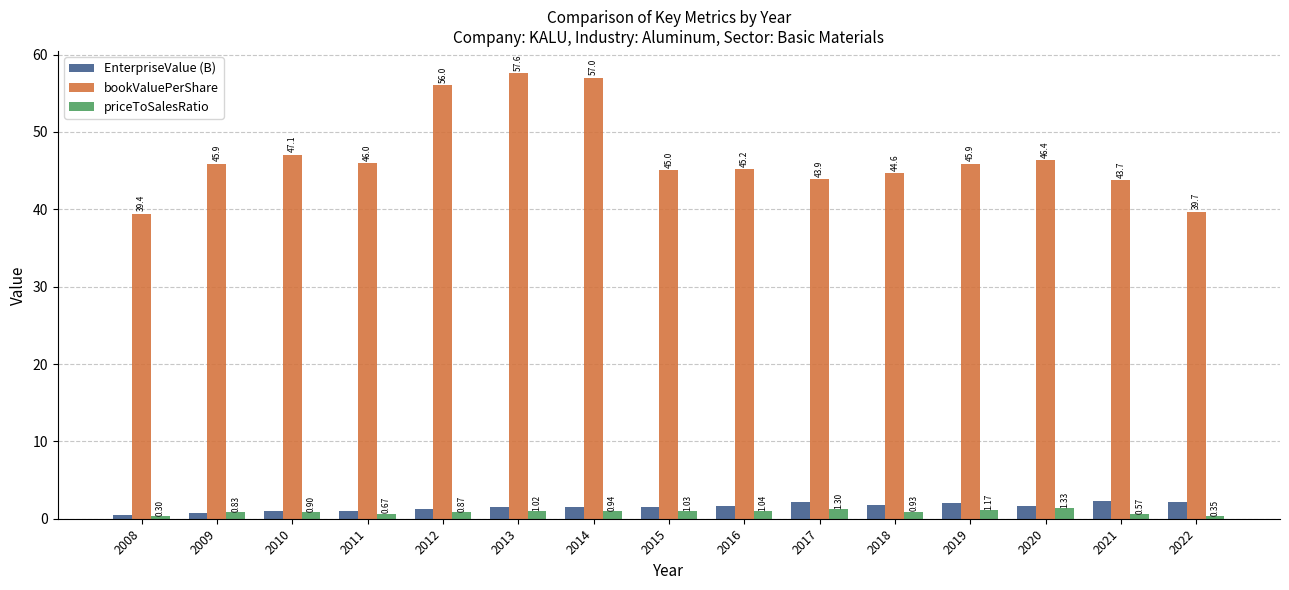

What is the sum of all bookValuePerShare values?

703.4